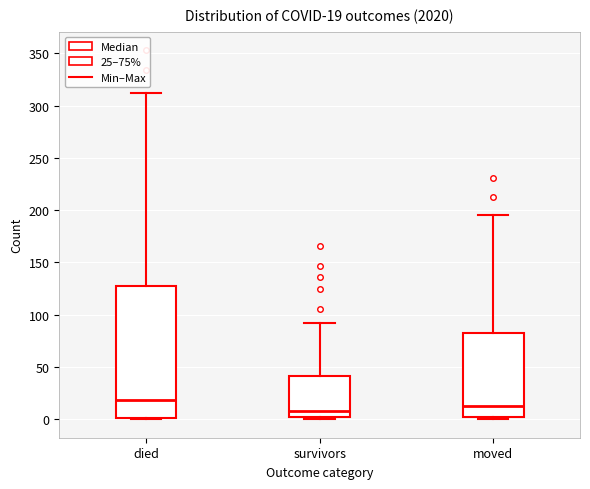

Comparing the boxes themselves (not the whiskers), which one is the tallest?

died